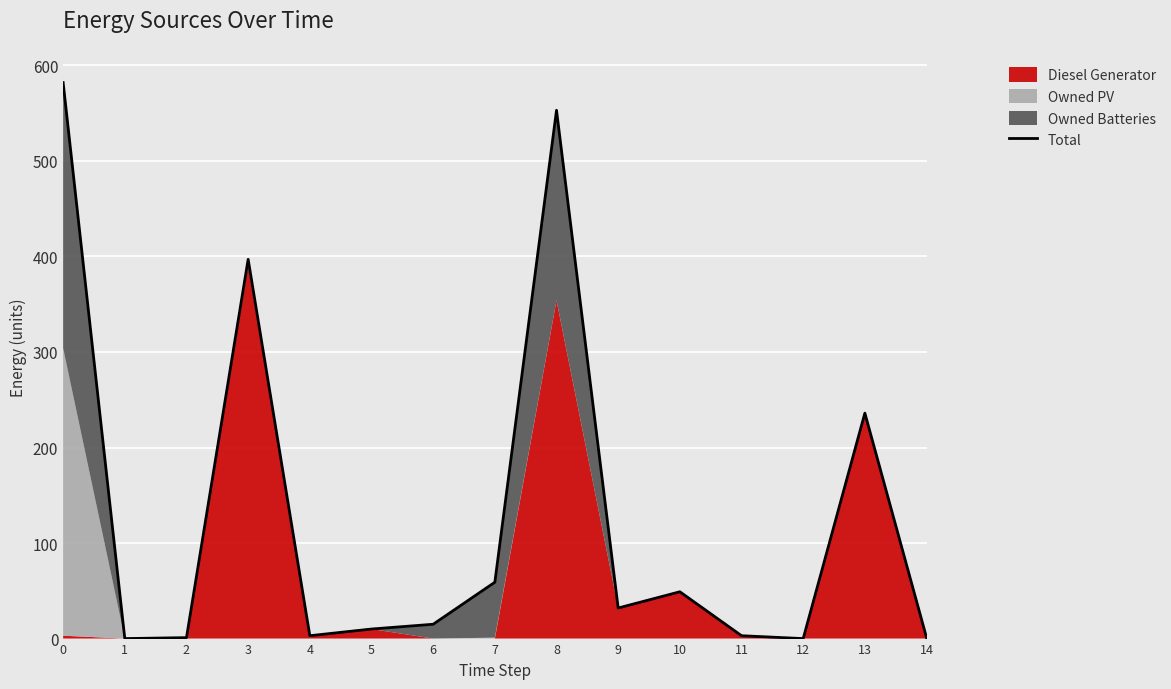

How many lines are shown in the chart?

1